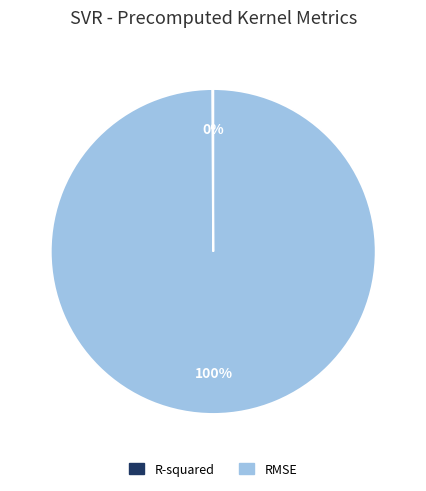

The RMSE slice represents 90% of the pie. True or false?

False